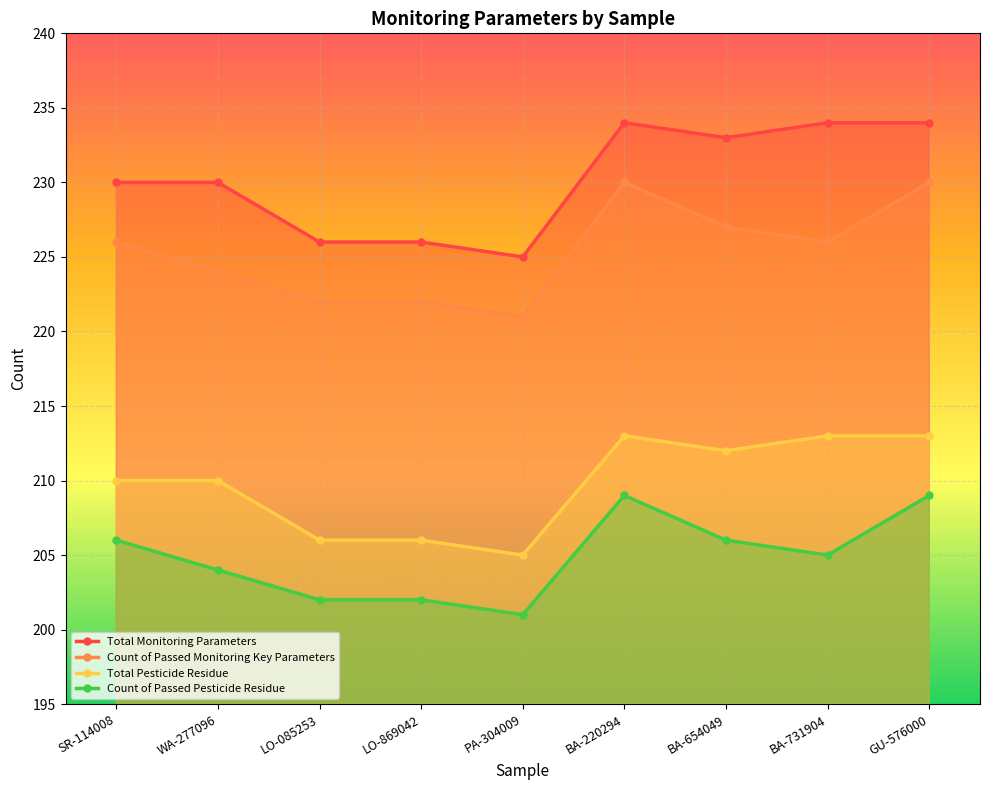

Which series changed the most between LO-085253 and BA-220294?

Total Monitoring Parameters